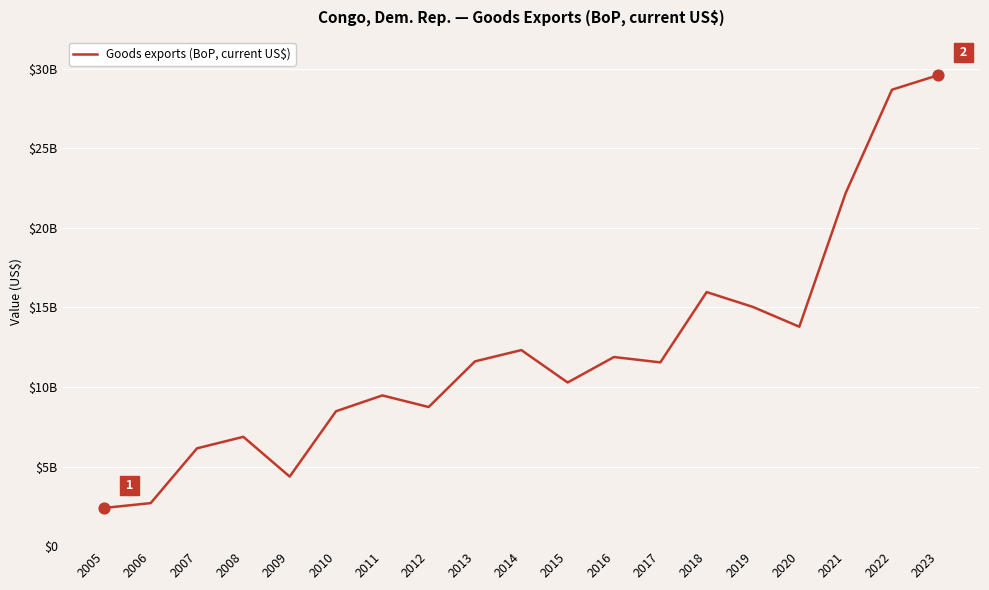

Is this an area chart (filled region under the line)?

No